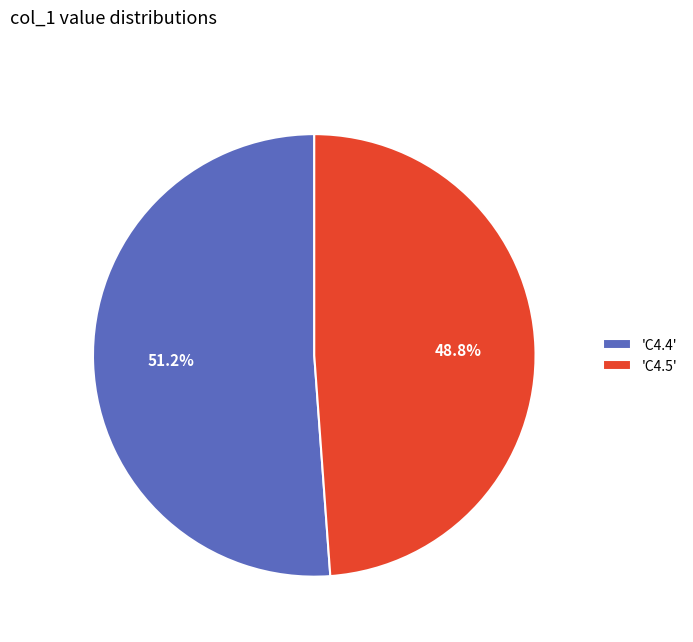

What percentage is NOT represented by 'C4.5'?

51.2%